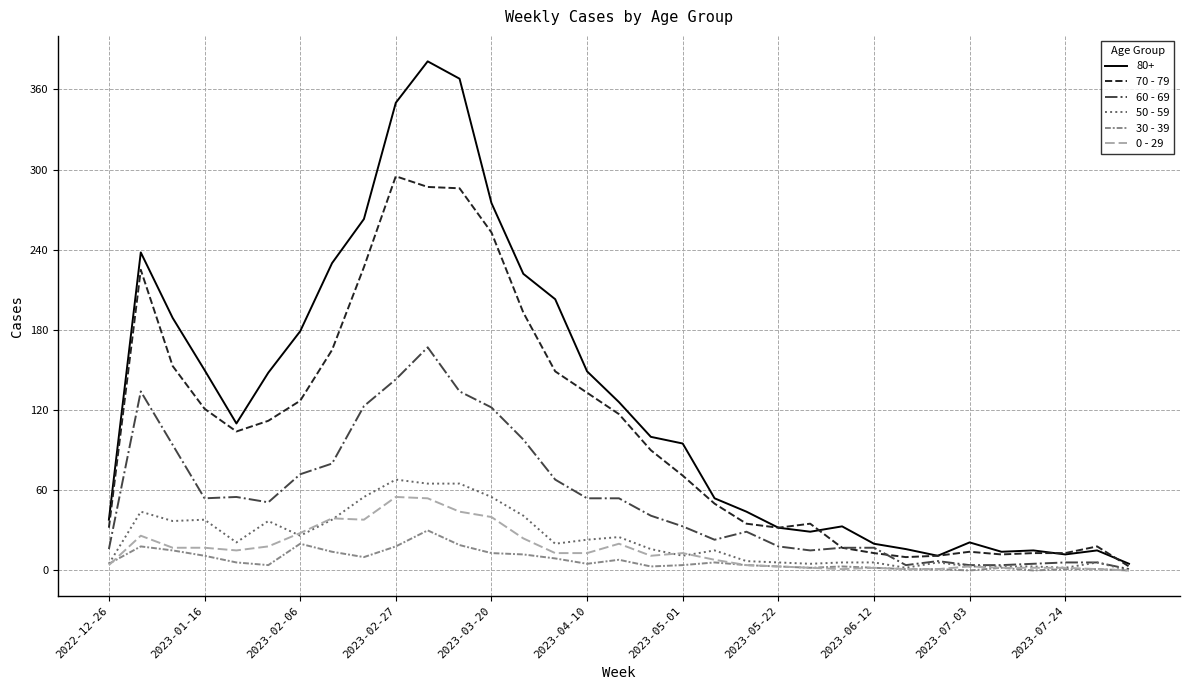

Which series has the largest total across all categories?

80+